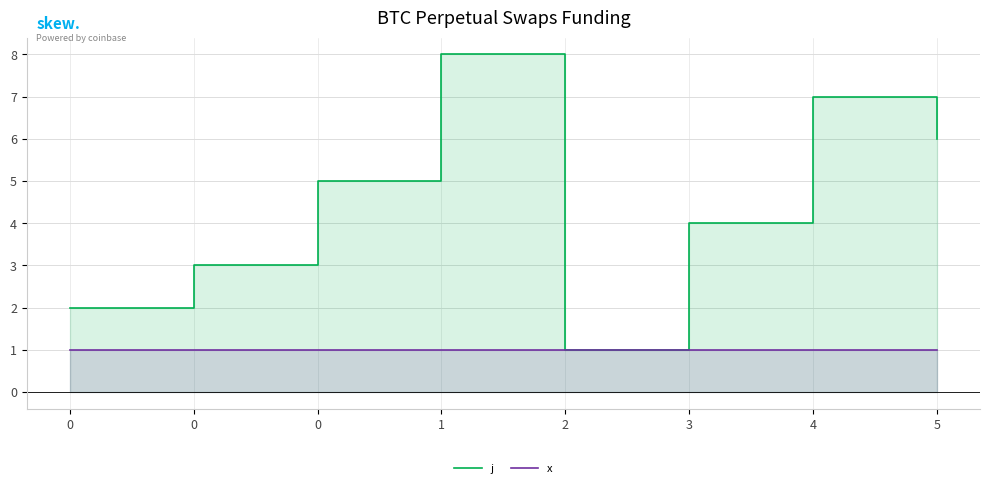

Rank the series at 1 from lowest to highest value.

x, j